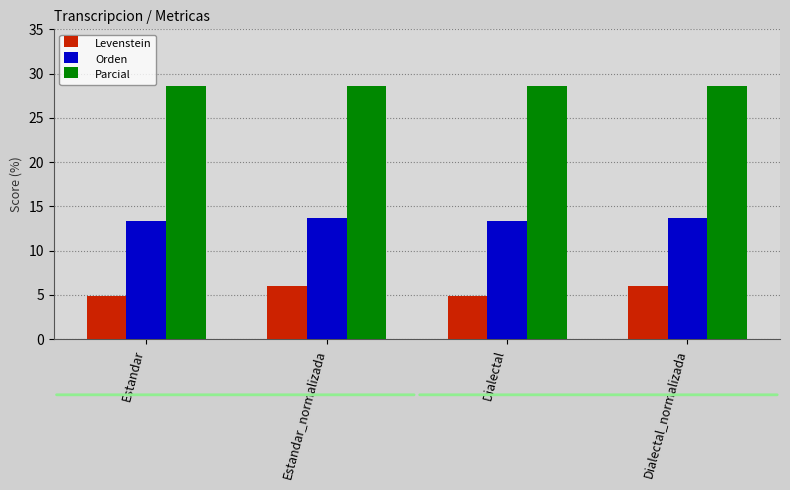

What is the difference between the highest and lowest values at Dialectal_normalizada?

22.6